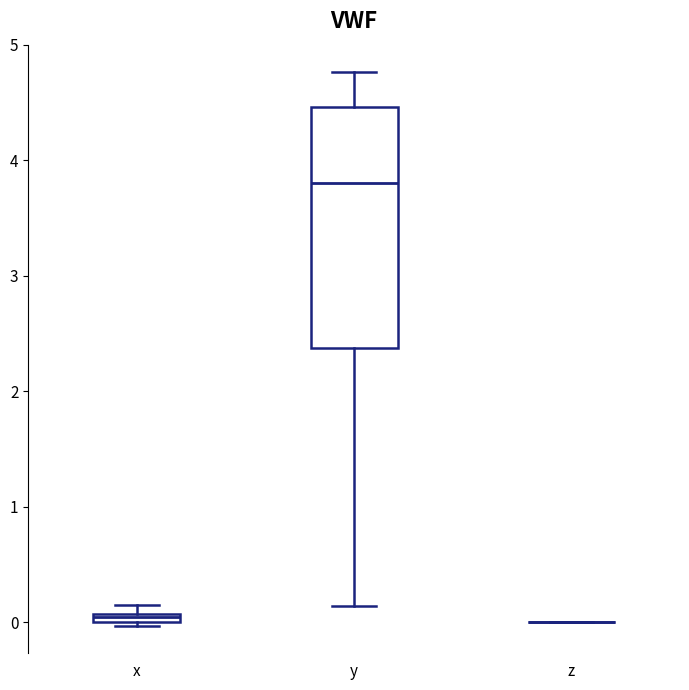

Where does the lower whisker of the box for y end on the y-axis? The values are not printed on the chart, so give them approximately, as read against the axis.

0.1